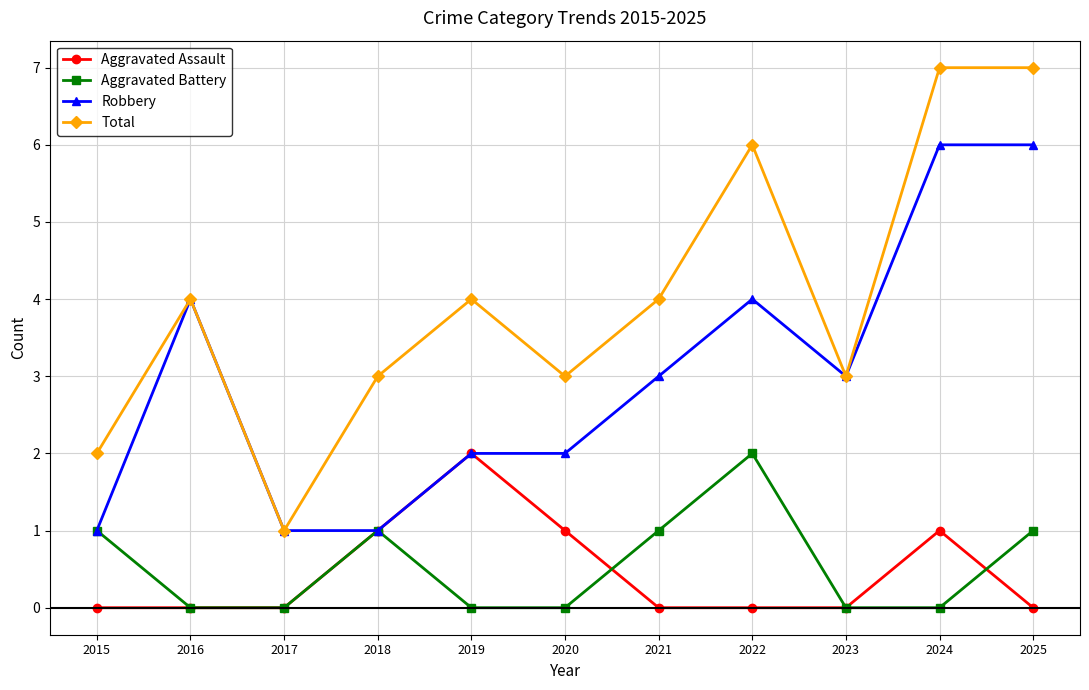

Which category has the lowest value in the Total series?

2017